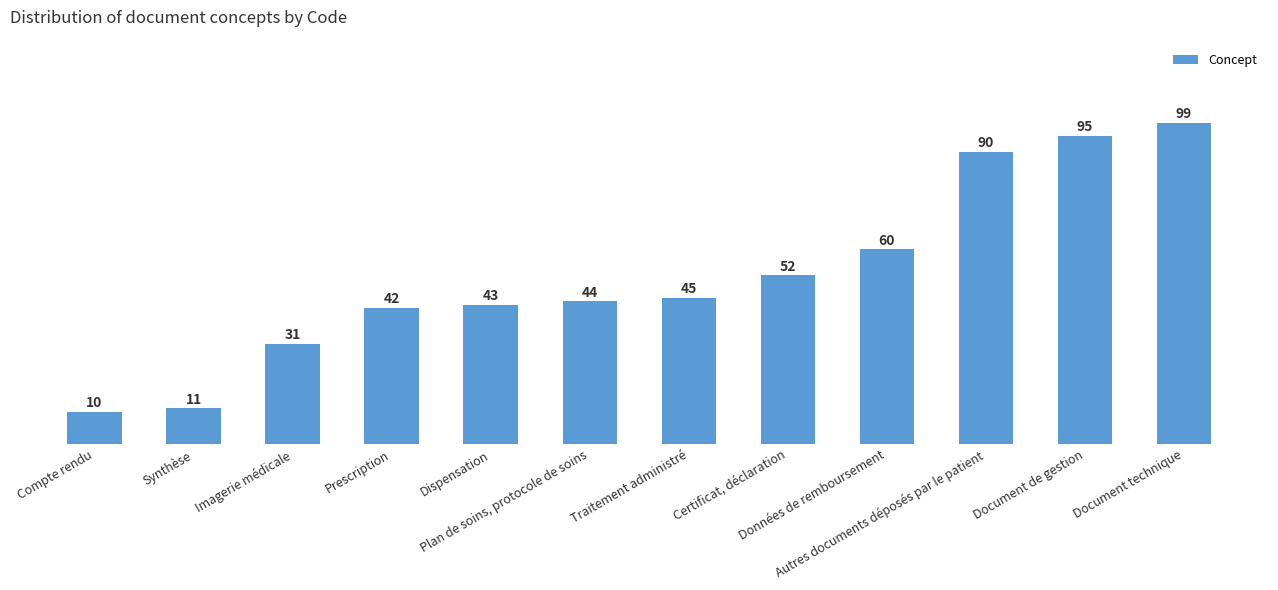

Reading right to left, list all the values displayed in this chart.

Document technique=99	Document de gestion=95	Autres documents déposés par le patient=90	Données de remboursement=60	Certificat, déclaration=52	Traitement administré=45	Plan de soins, protocole de soins=44	Dispensation=43	Prescription=42	Imagerie médicale=31	Synthèse=11	Compte rendu=10